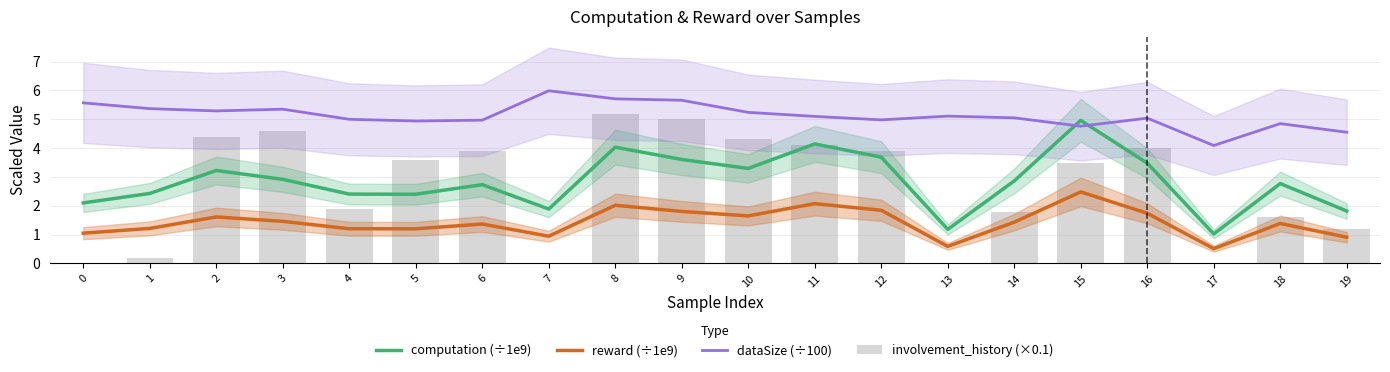

Which label corresponds to the largest value in the chart?

7